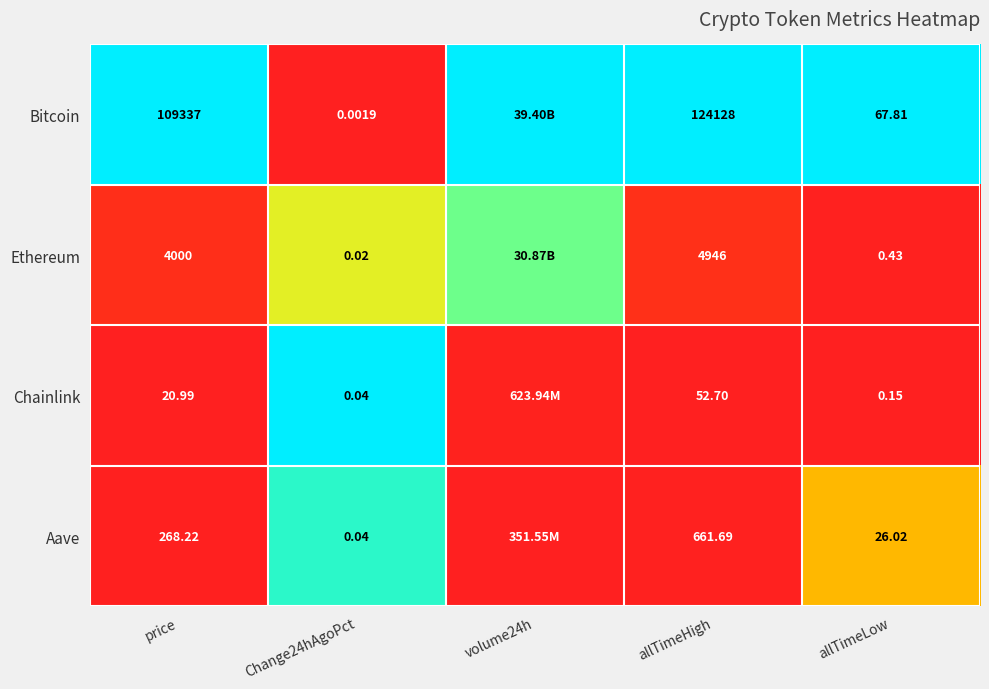

Between Change24hAgoPct and allTimeLow, which series saw the biggest shift?

Bitcoin